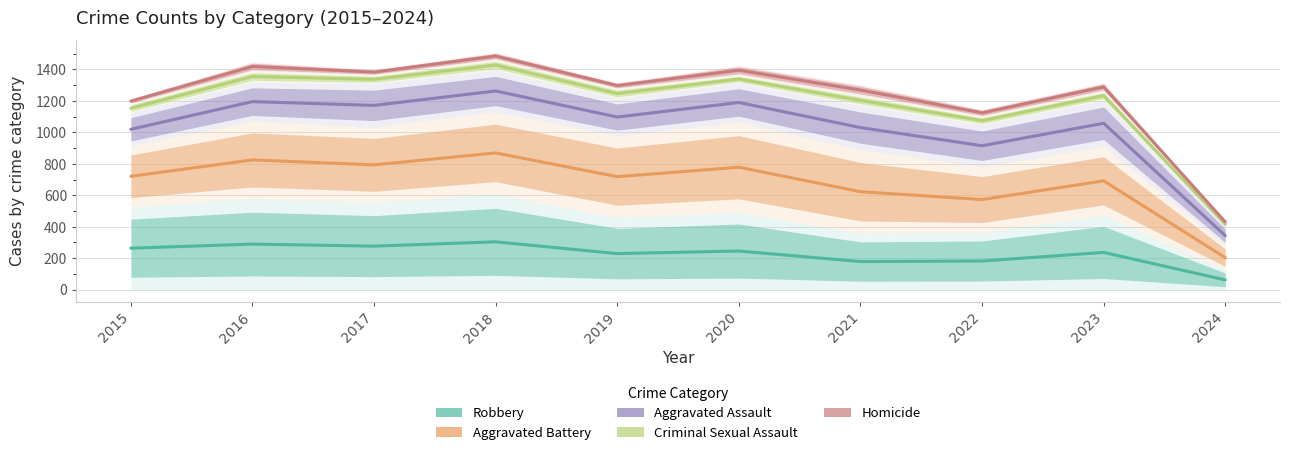

The Robbery series shows 263.5 at 2015. True or false?

True